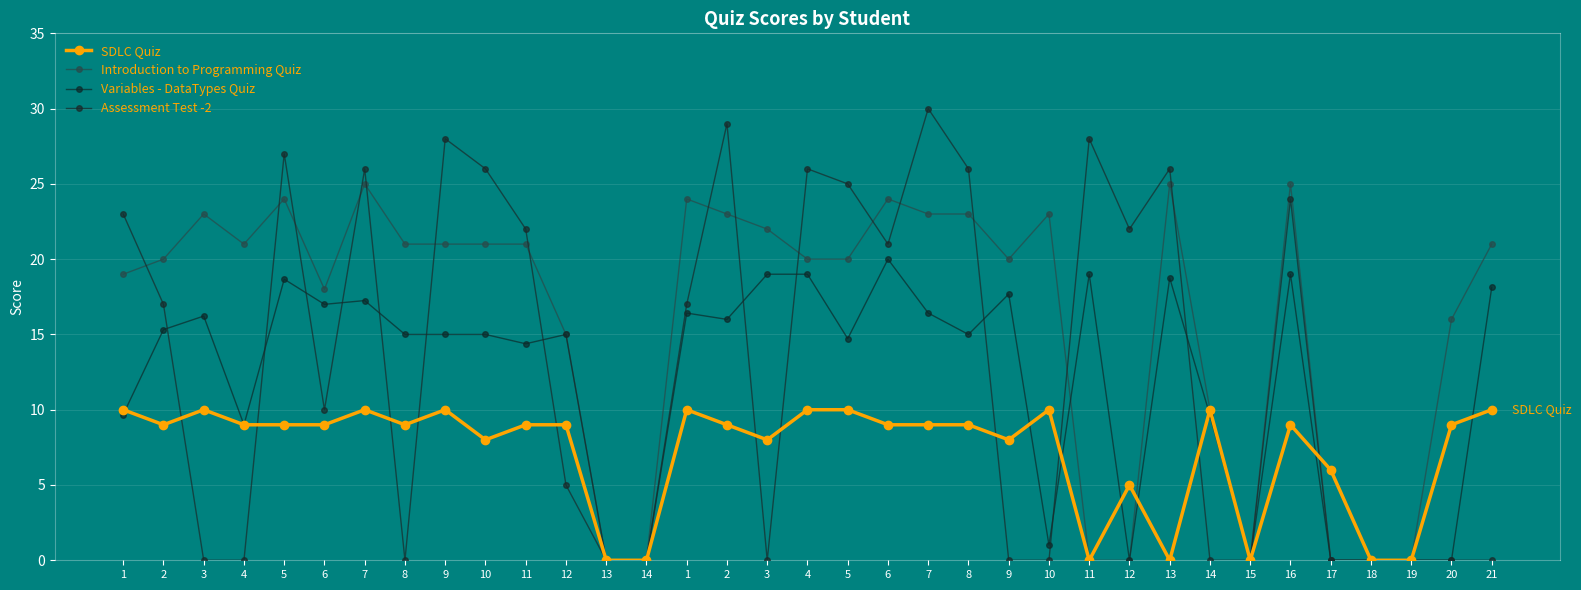

How many series are shown in this chart?

4